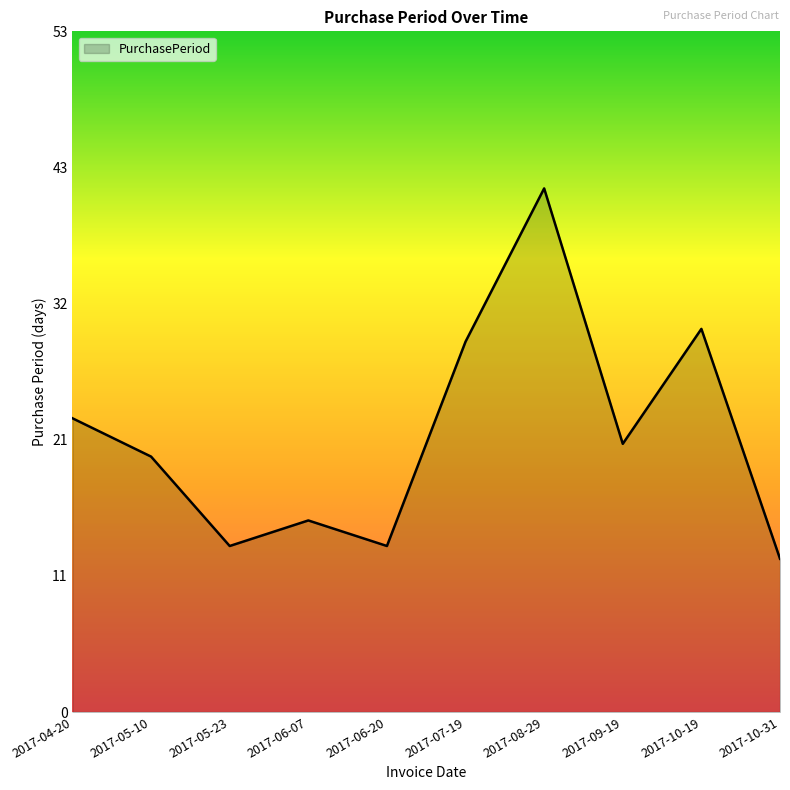

How many values are below 21?

5